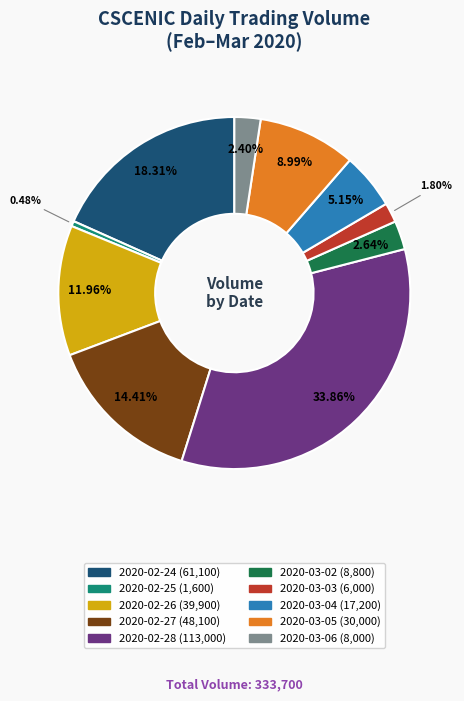

True or false: 2020-02-27 accounts for 24% of the total.

False